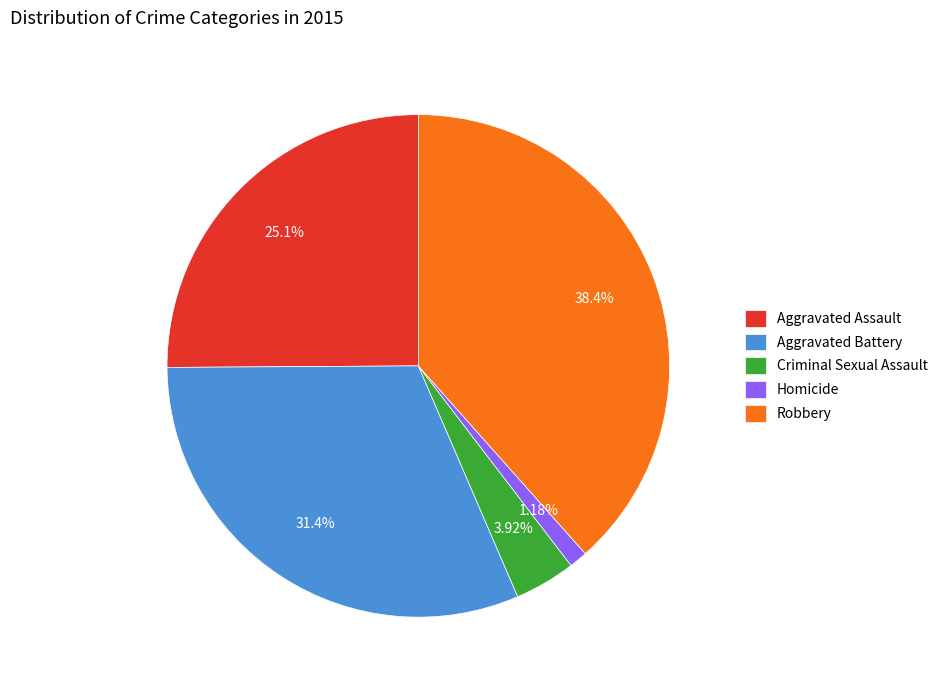

The Robbery slice represents 32% of the pie. True or false?

False